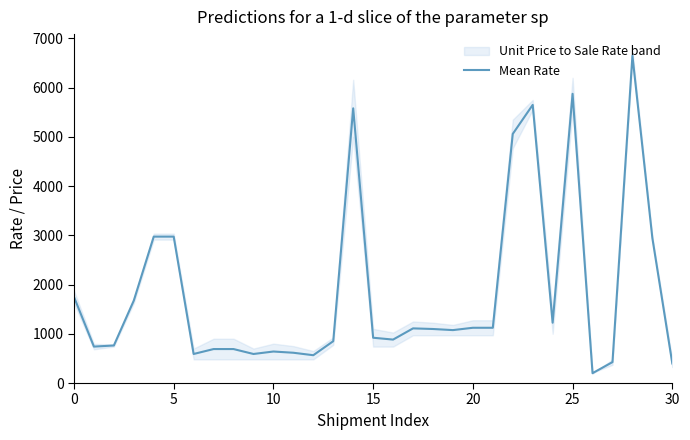

The chart shows a value of 5580.0 at 14. True or false?

True